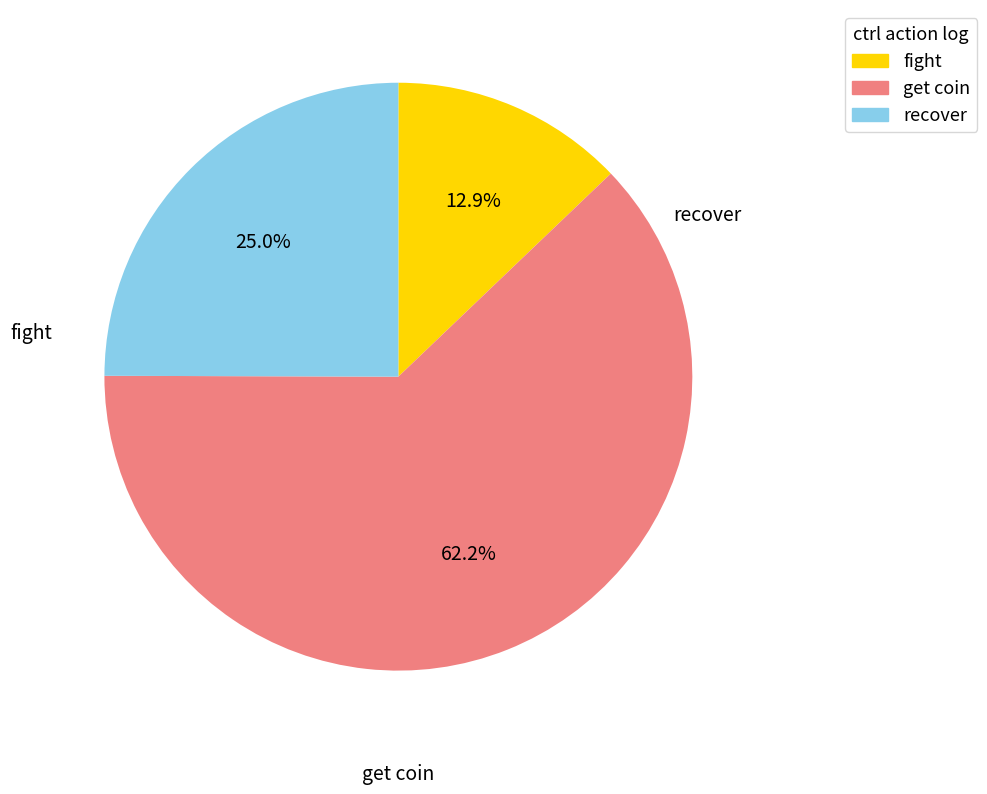

Is there a majority slice in this chart?

Yes